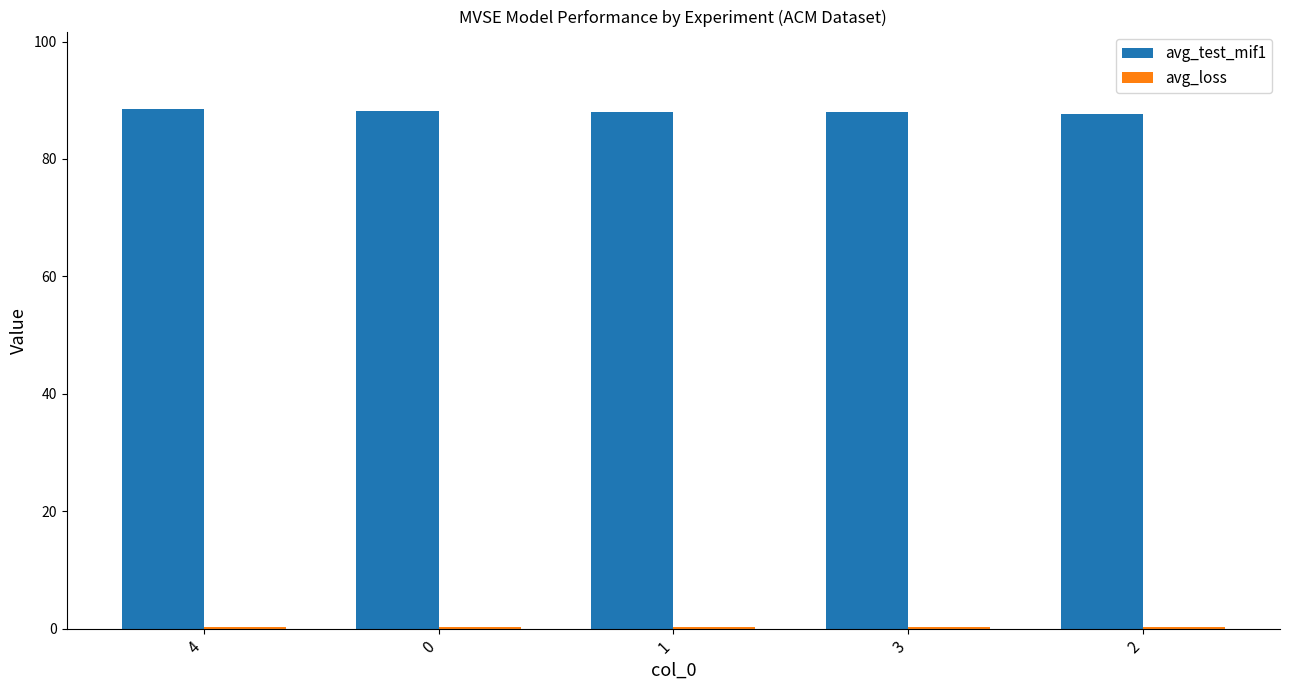

Are the bars grouped side by side (vs. stacked)?

Yes